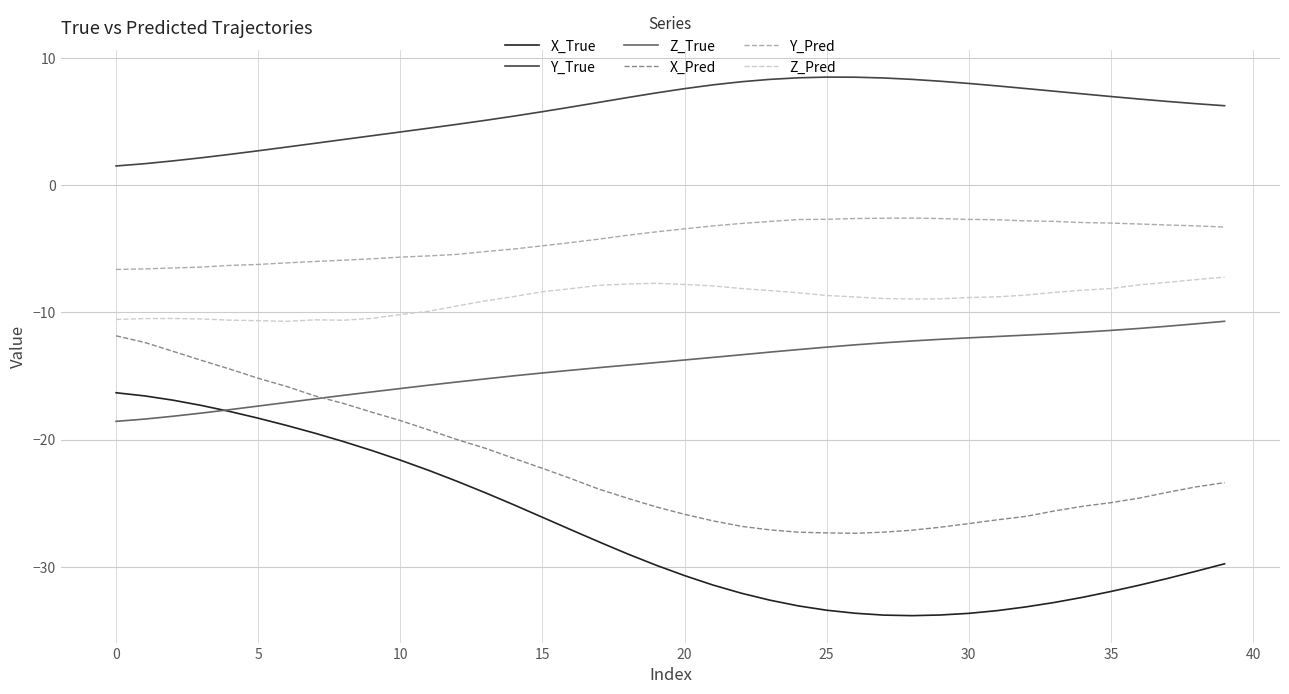

True or false: Y_True and X_True cross at least once.

False